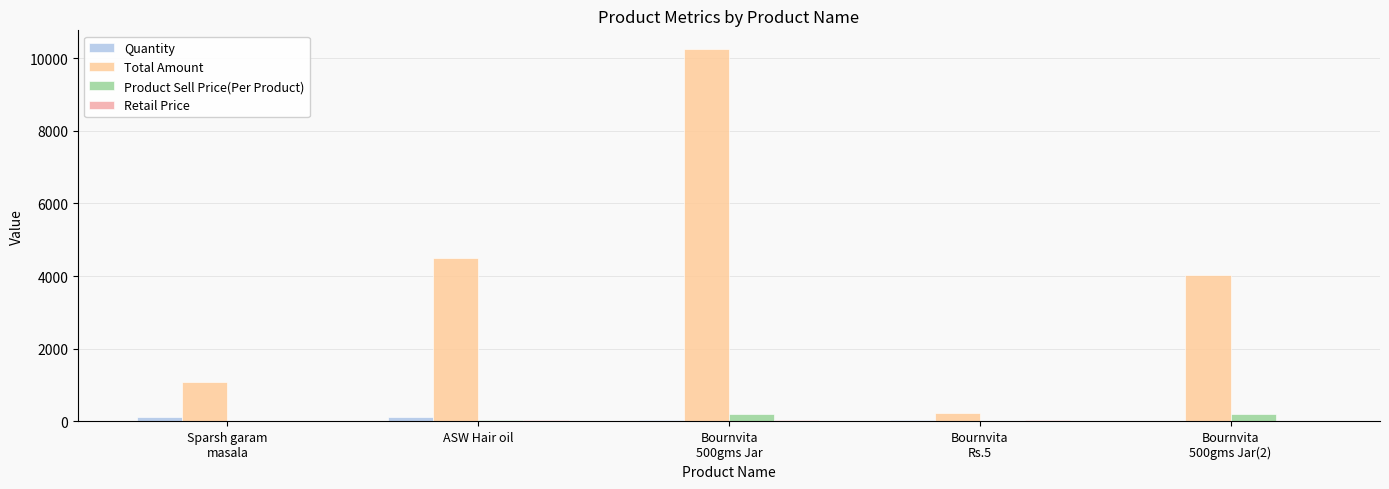

Which series has the largest total across all categories?

Total Amount